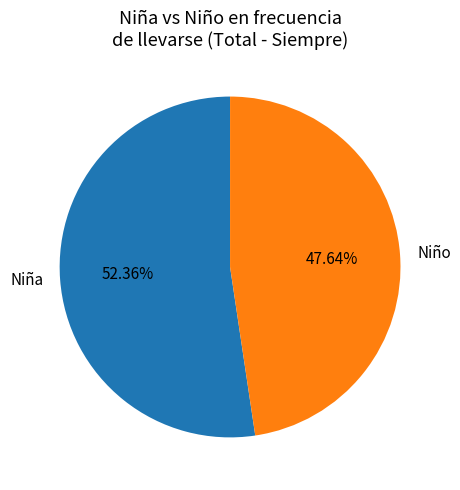

Is the sum of Niño and Niña greater than half?

Yes